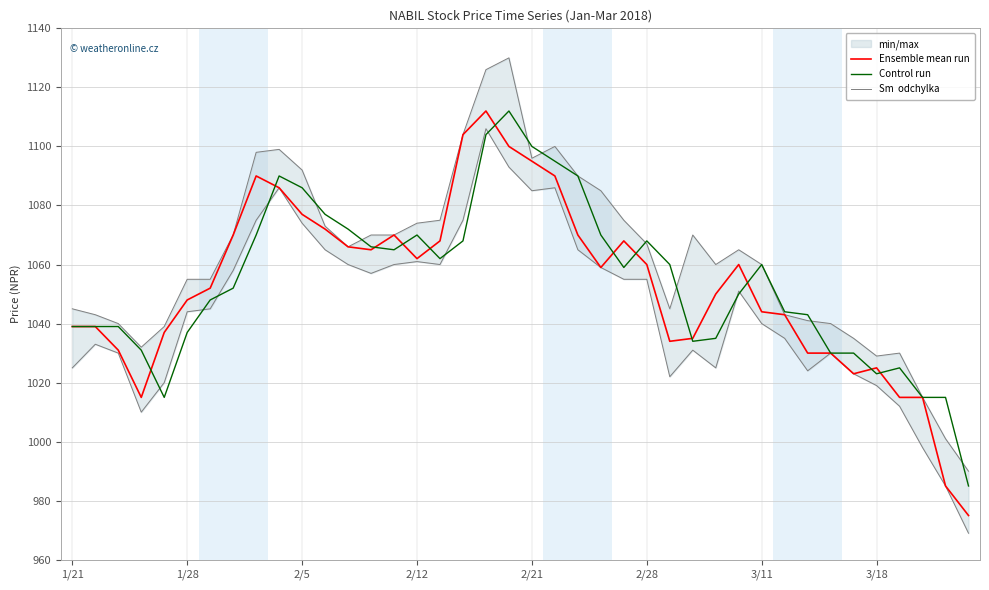

What value does the Sm  odchylka series have at 39?

990